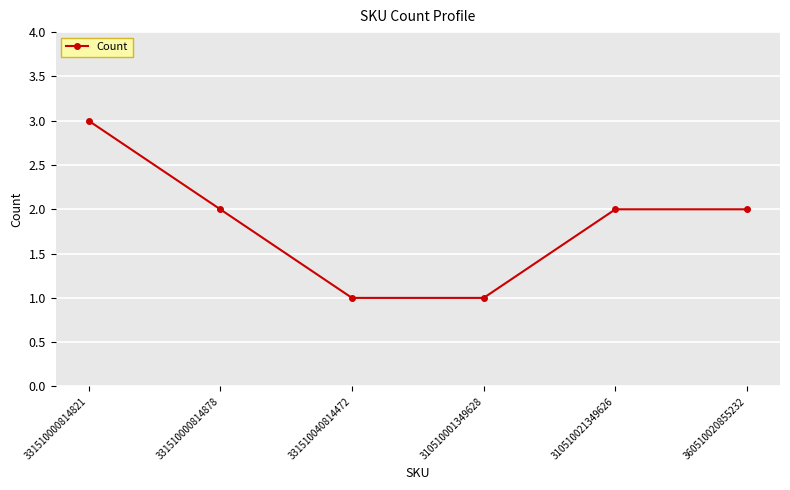

What is the label of the 5th point from the right?

331510000814878